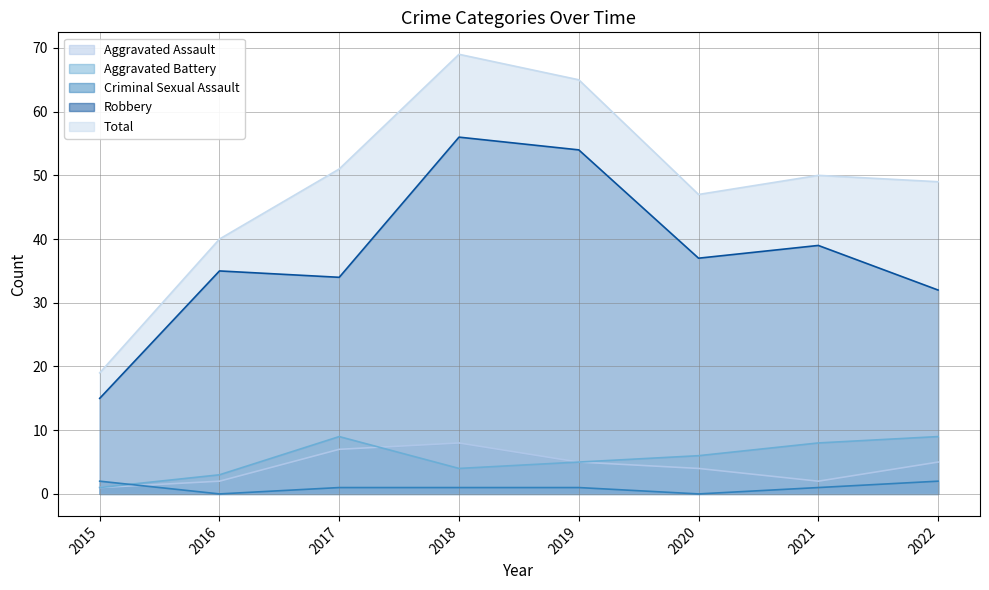

True or false: Aggravated Battery has a value of 9 at 2020.

False